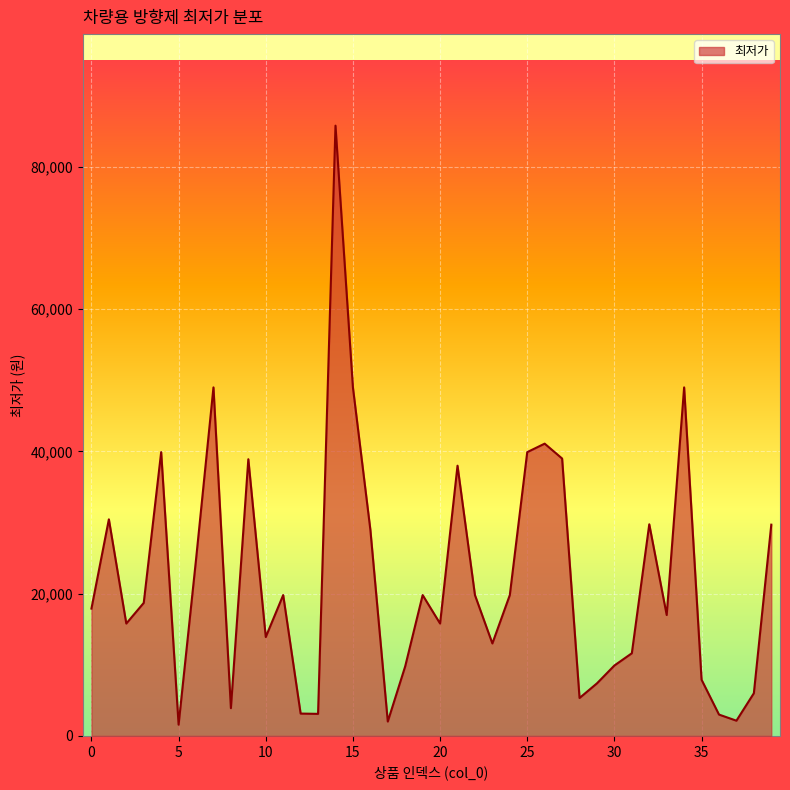

What is the difference between the maximum and minimum values?

84220